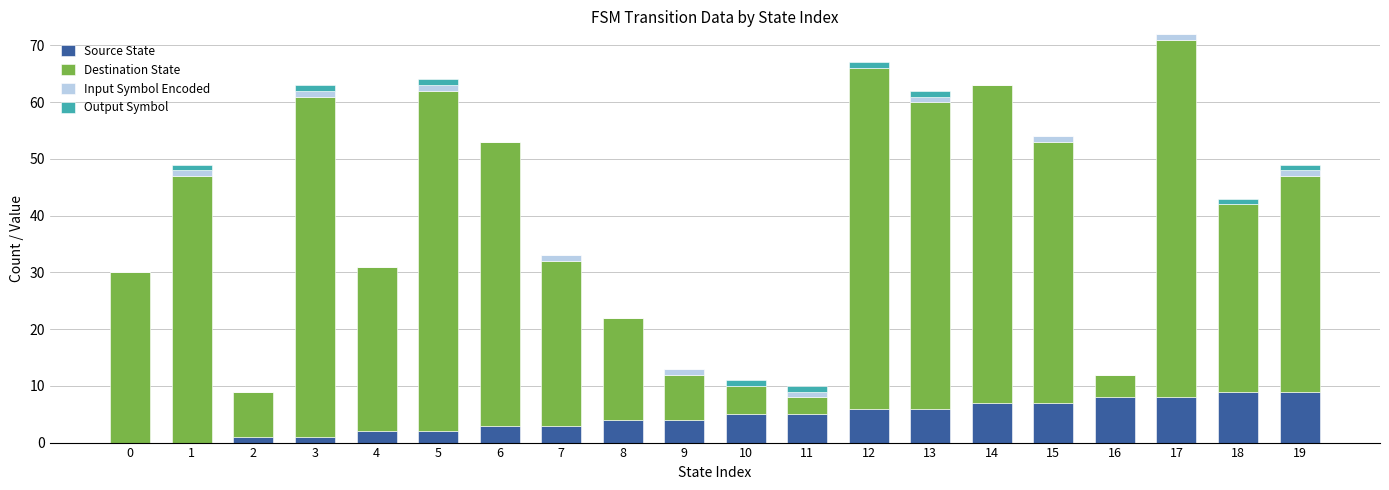

Which has a higher value, 10 or 12?

12